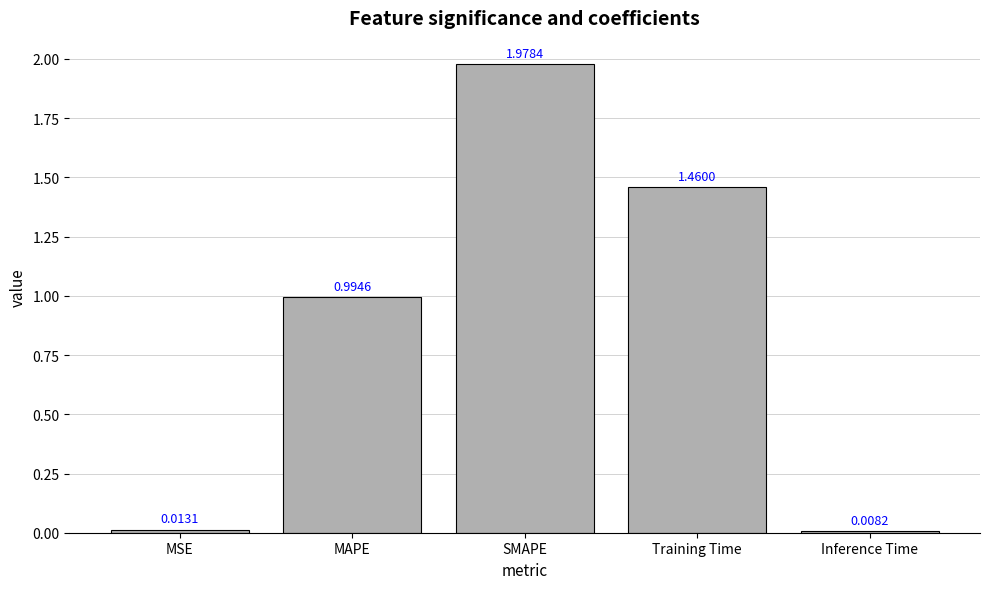

Where is the data nearest to the value 0?

Inference Time